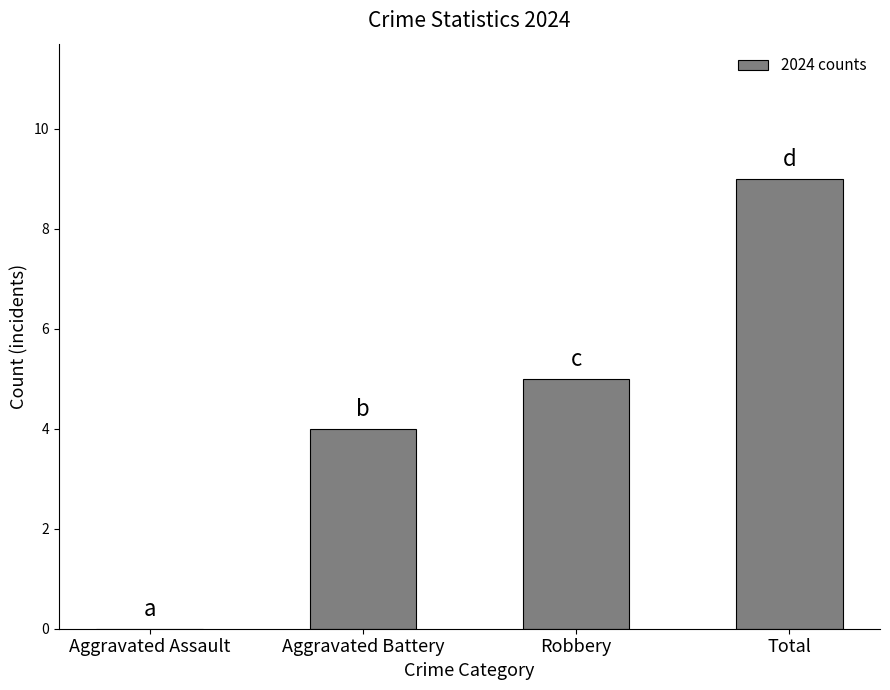

How many distinct data groups are displayed?

1